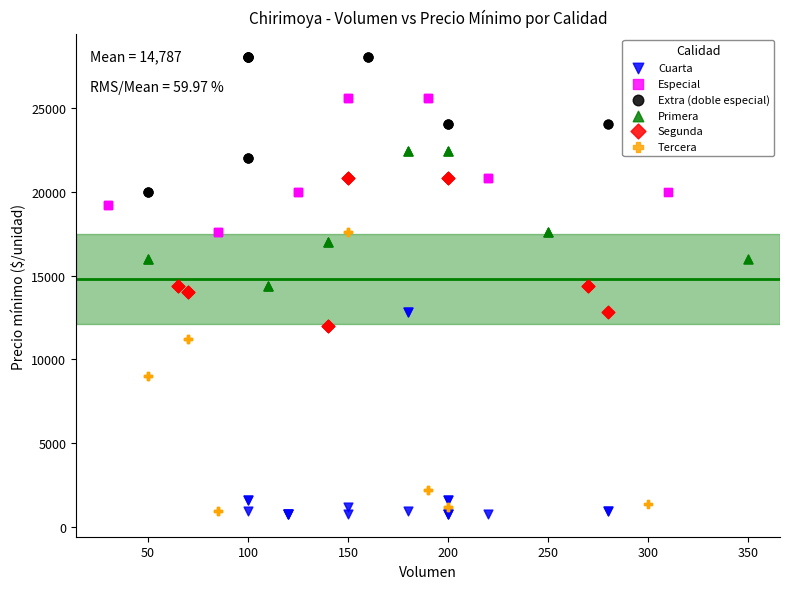

Which series has the widest spread of Y values?

Tercera